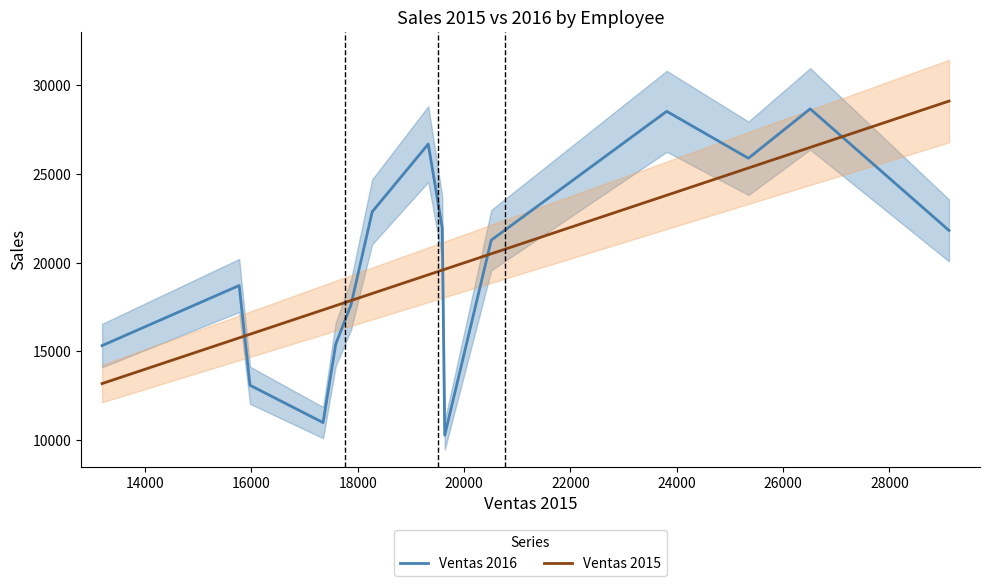

What is the minimum value for Ventas 2016?

10283